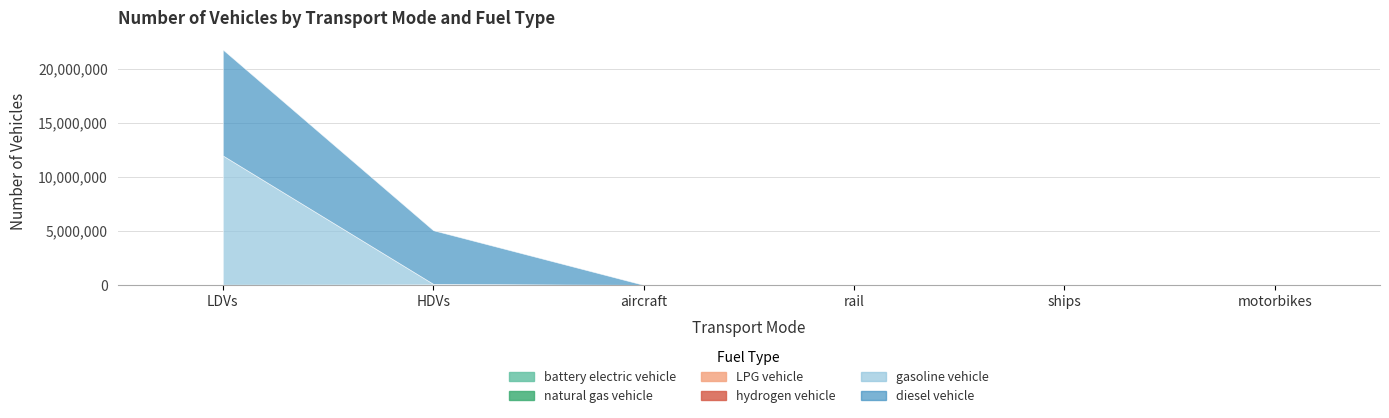

What is the difference between the gasoline vehicle values at aircraft and HDVs?

49465.0